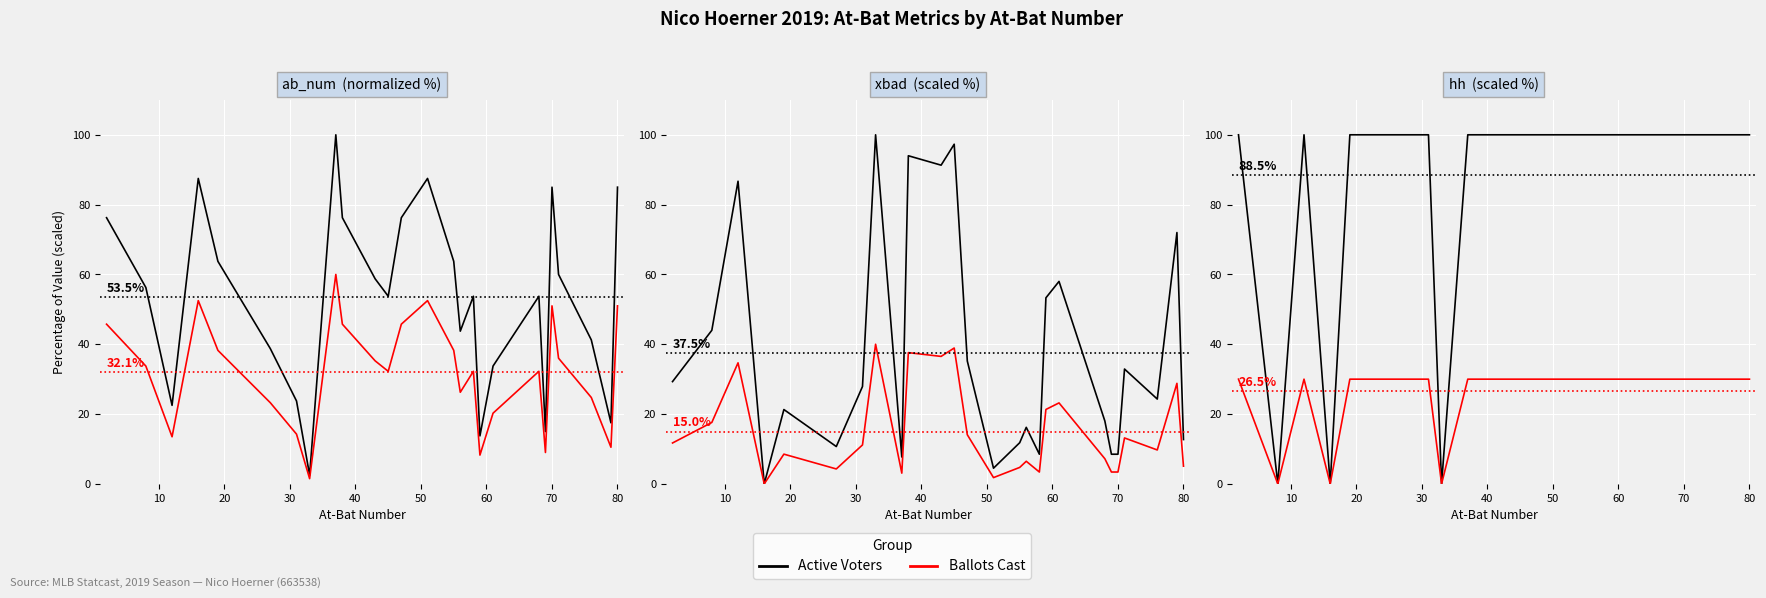

What is the difference between the maximum and minimum values in the Ballots Cast series?

30